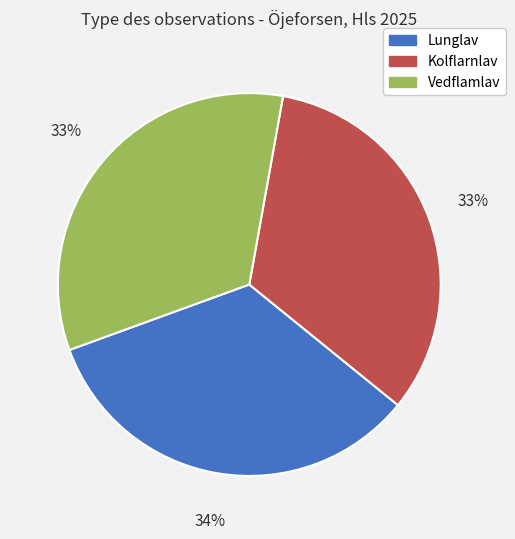

What percentage is the Kolflarnlav slice, to the nearest percent?

33%